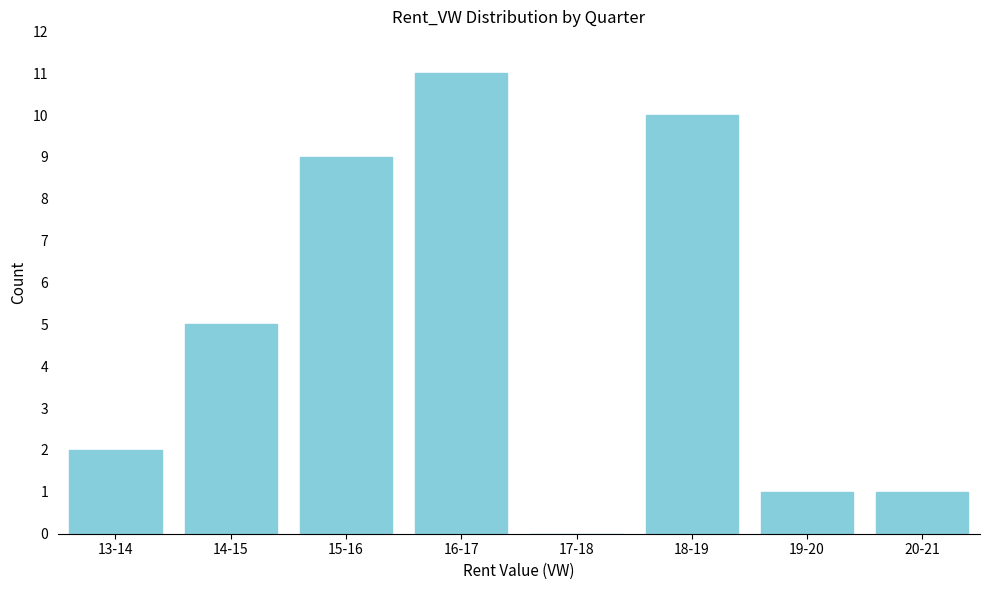

Reading left to right, extract all data points from this chart.

13-14=2	14-15=5	15-16=9	16-17=11	17-18=0	18-19=10	19-20=1	20-21=1